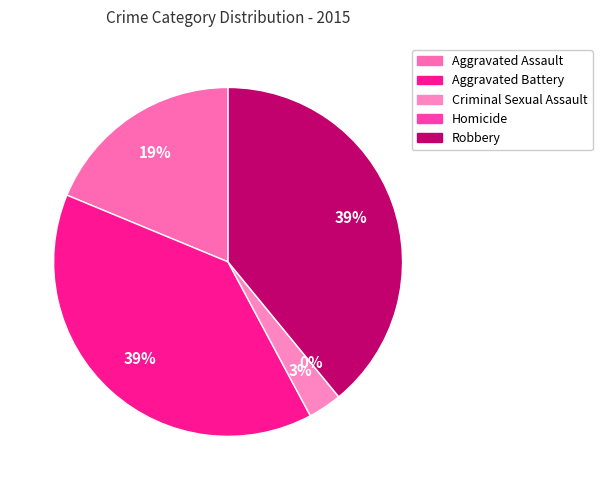

Does Aggravated Battery represent more than half of the total?

No